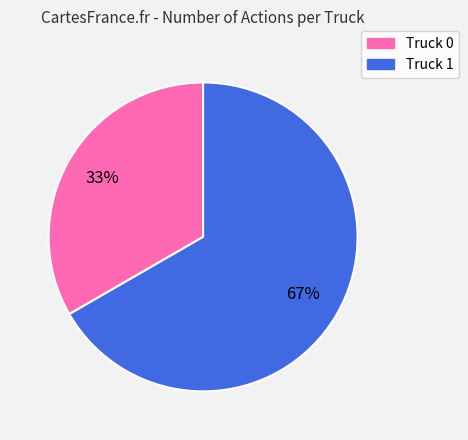

Is the sum of Truck 1 and Truck 0 greater than half?

Yes